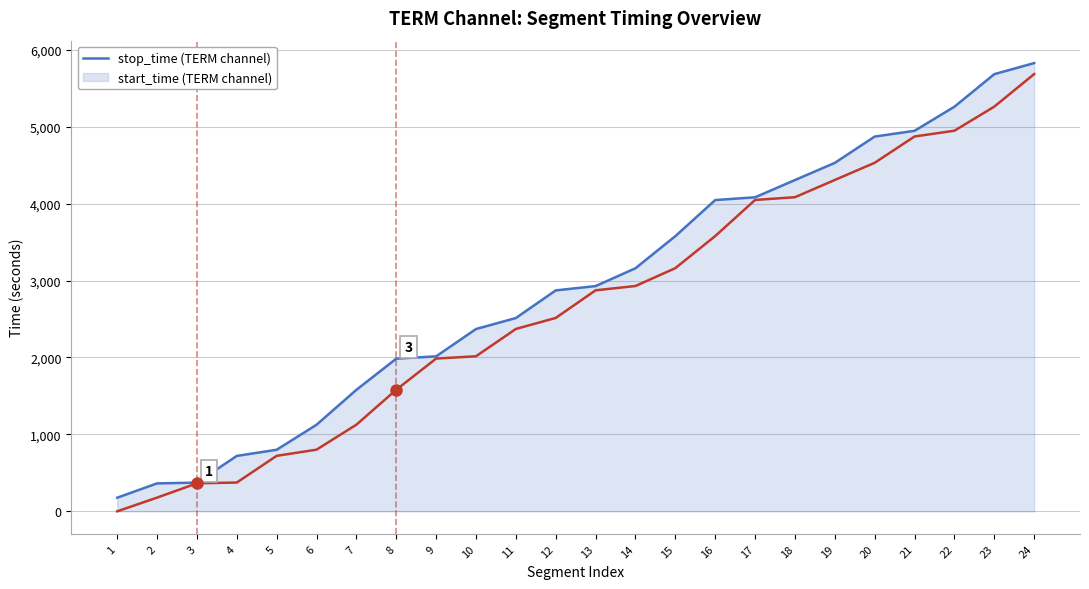

At which category is the sum across all series the highest?

24